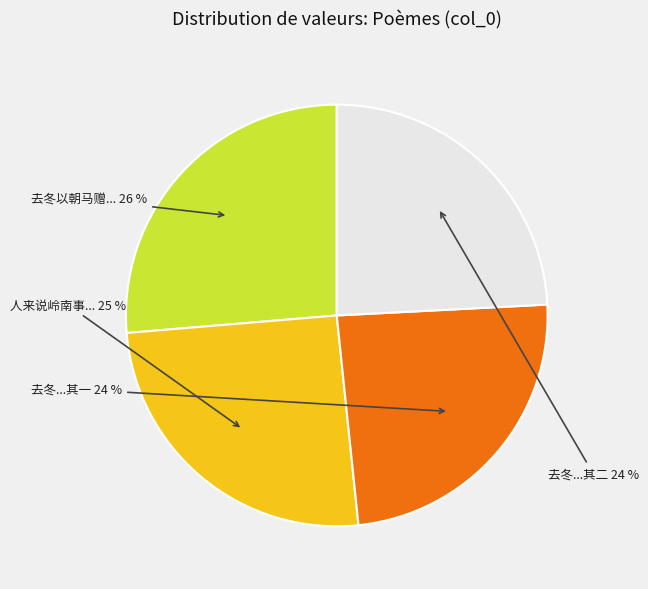

Count the number of slices in the pie.

4